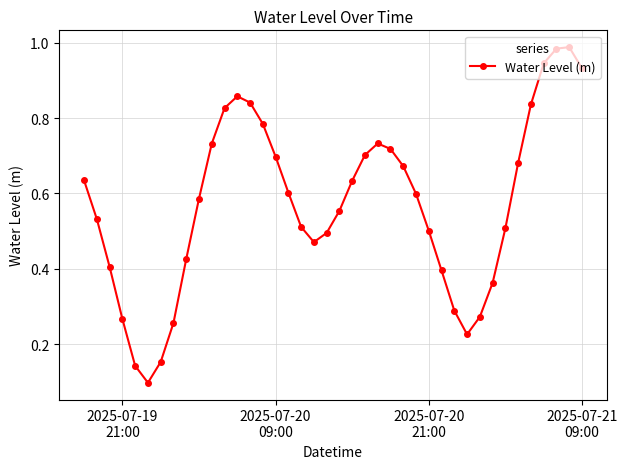

How many points are higher than both their immediate neighbors (excluding endpoints)?

3